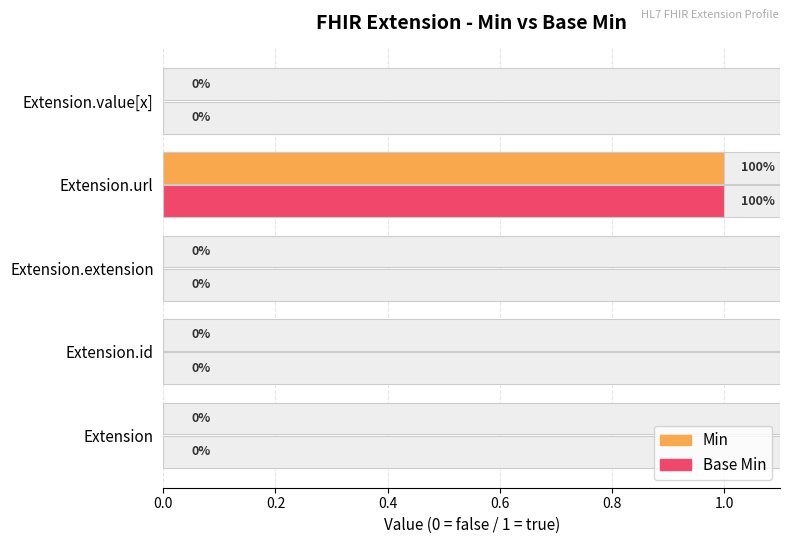

List the series in order of their peak value, lowest first.

Min, Base Min